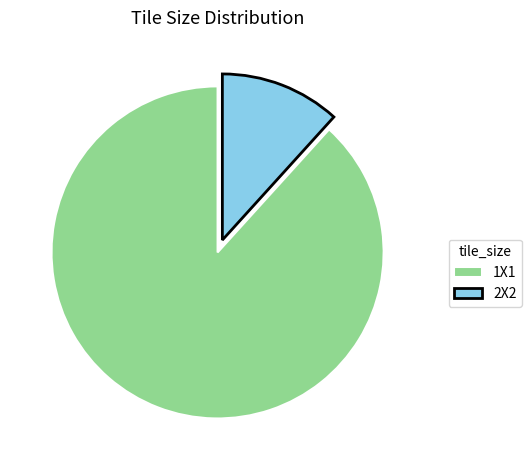

Do 1X1 and 2X2 together represent more than half of the pie?

Yes